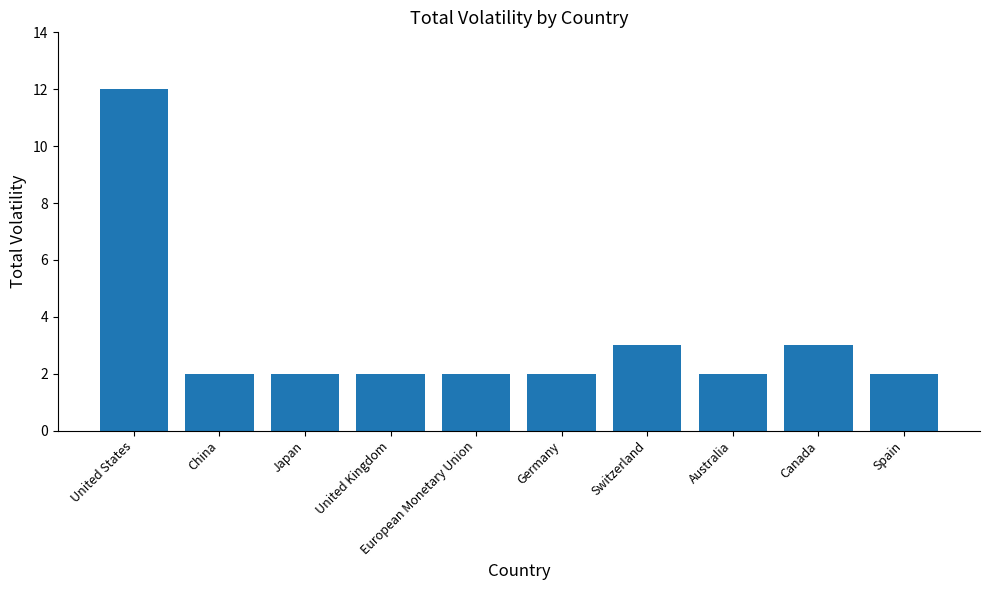

The value at Australia is 1. True or false?

False